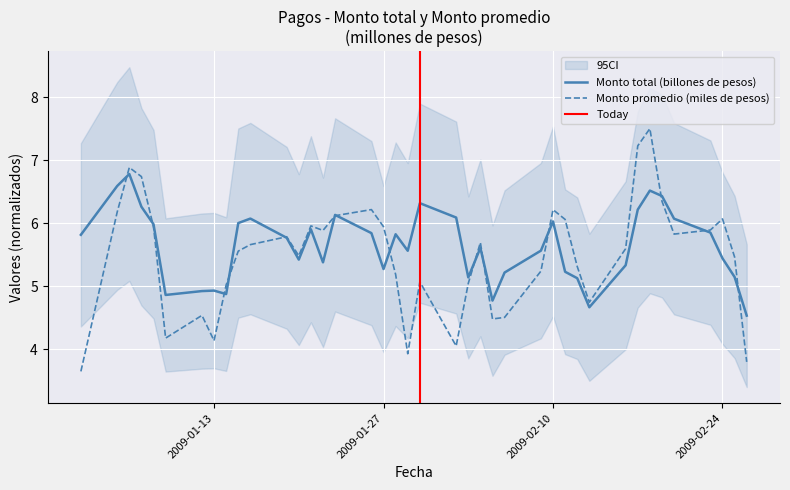

The Monto promedio (miles de pesos) series shows 5.9 at 2009-01-27. True or false?

True